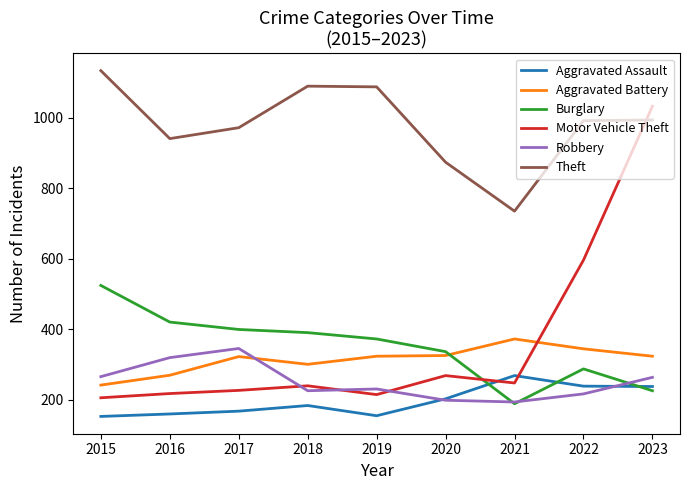

What is the average value of the Burglary series?

349